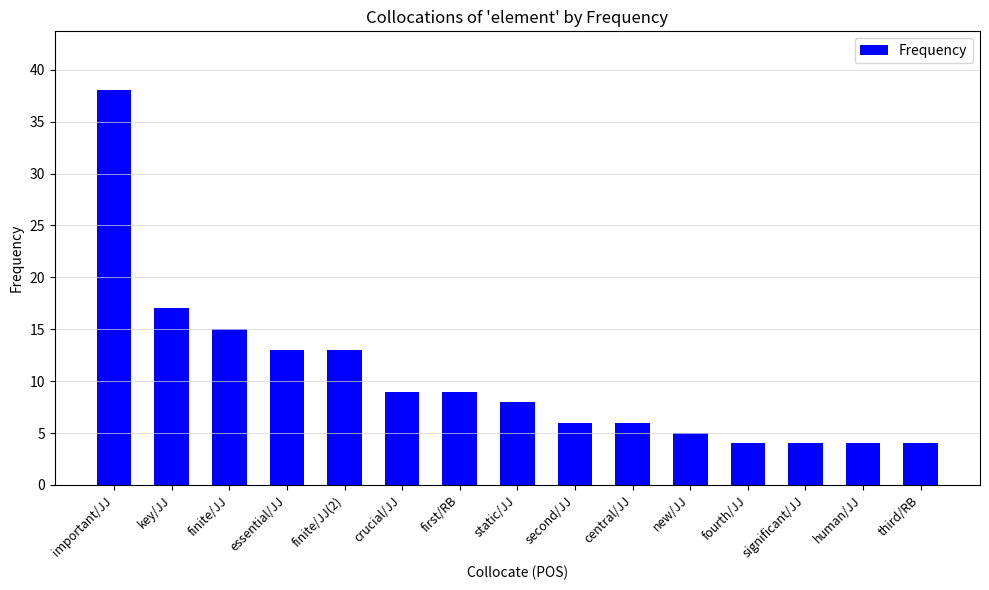

What is the label of the 6th bar from the right?

central/JJ